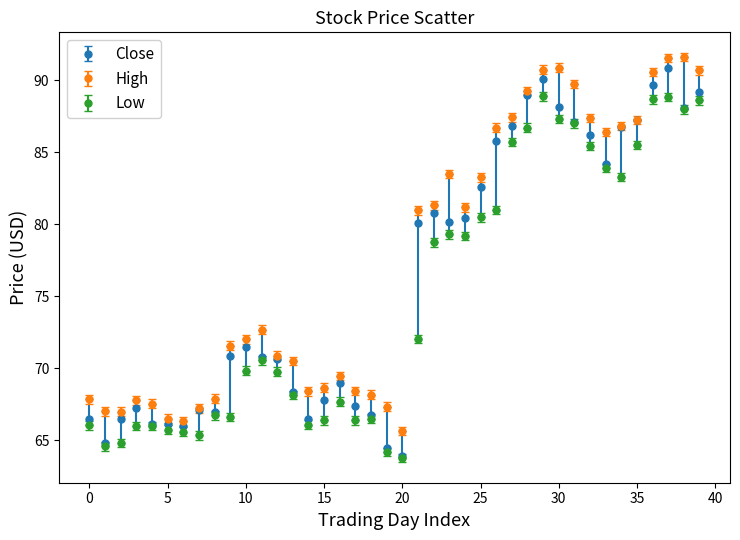

True or false: High and Low intersect in this chart.

False